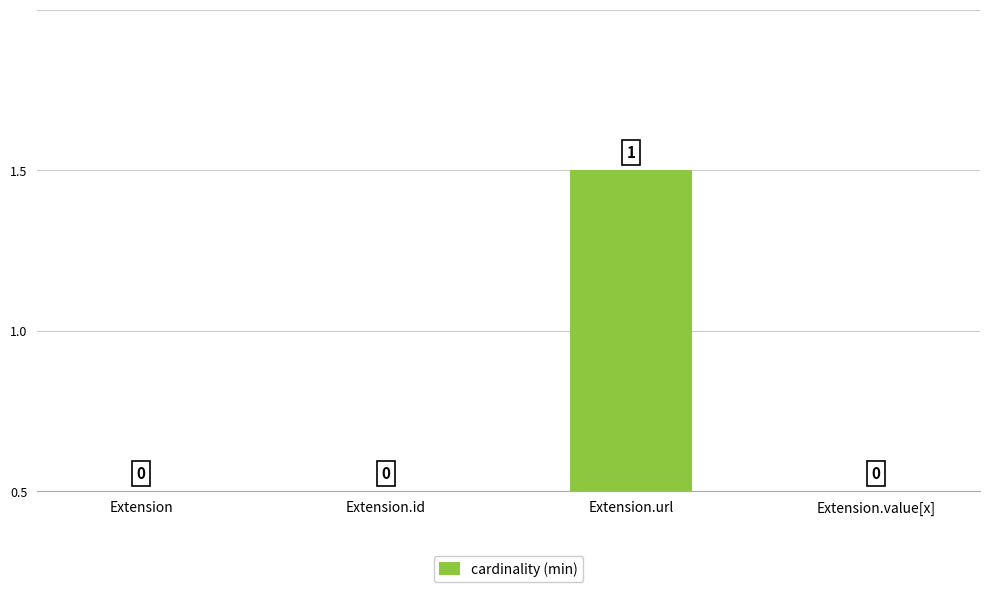

Rank the categories by value from lowest to highest.

Extension, Extension.id, Extension.value[x], Extension.url